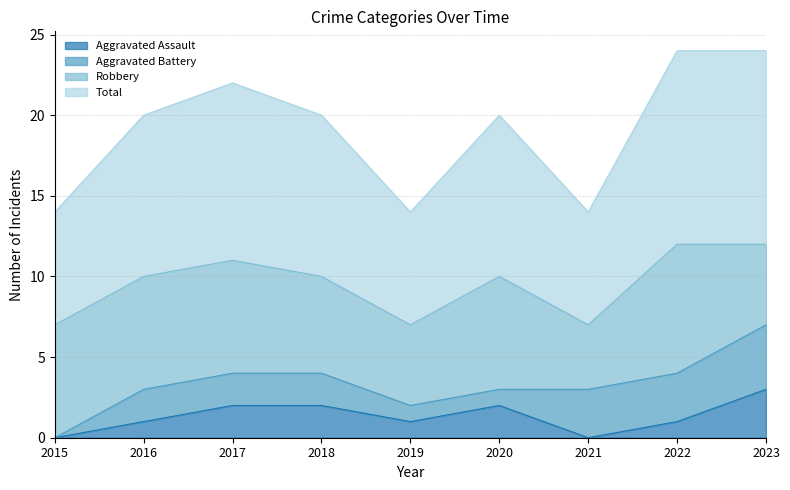

What is the maximum value shown in the chart?

12